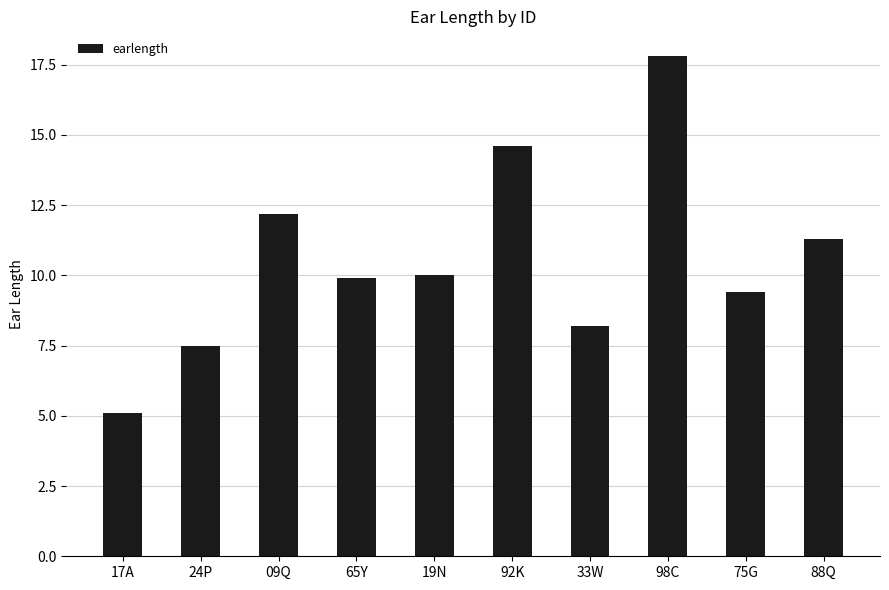

What position from the left is 92K?

6